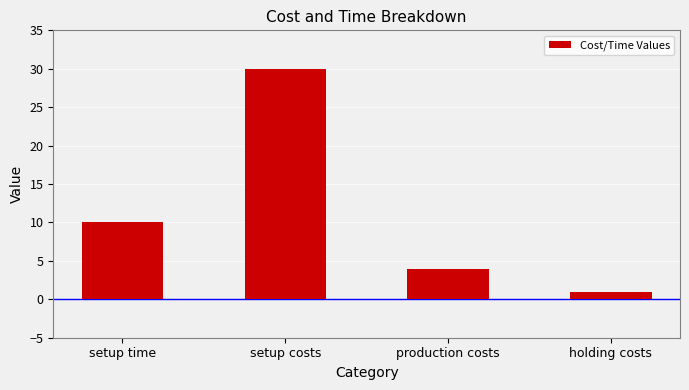

What is the difference between the values at setup time and production costs?

6